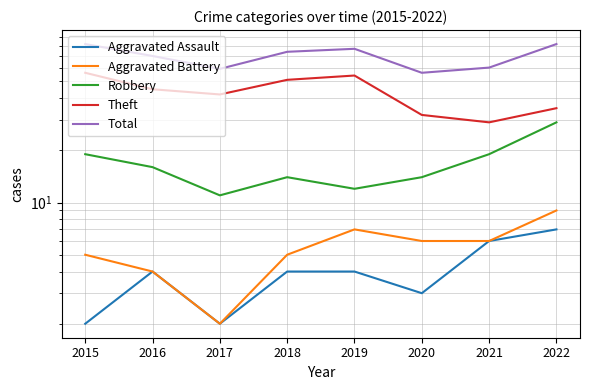

At which category does the chart reach its minimum across all series?

2015